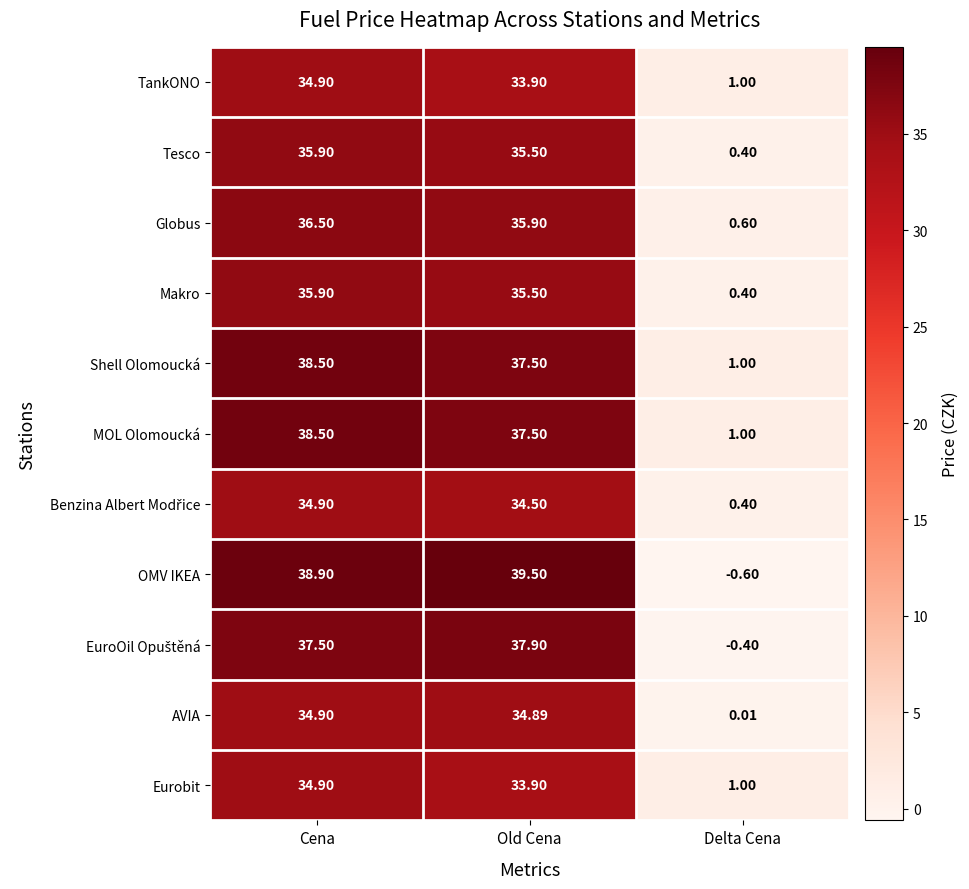

At which label is TankONO closest to 17?

Delta Cena